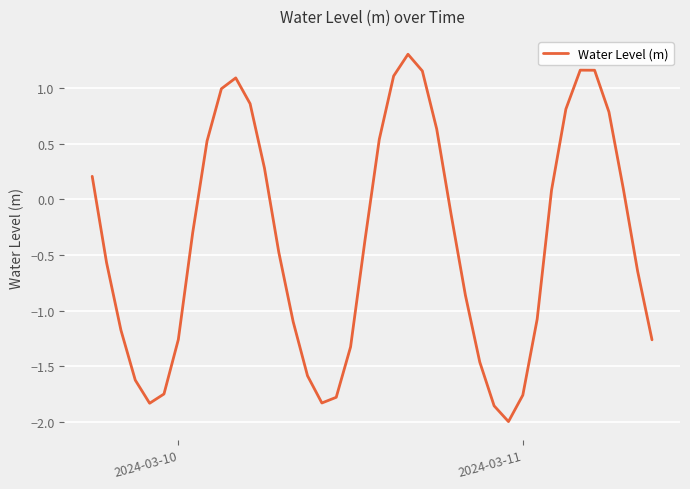

What is the maximum value shown in the chart?

1.3